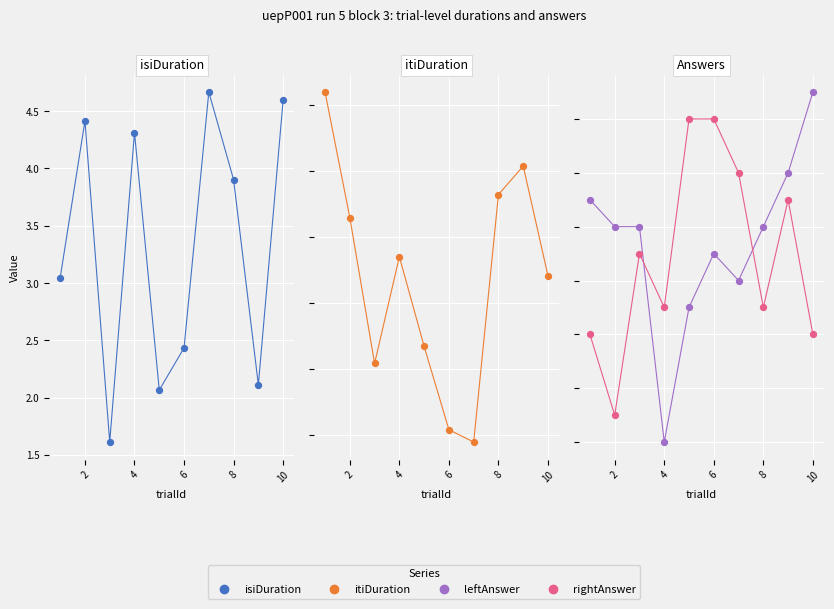

What is the total value across all series at 8?

-8.8